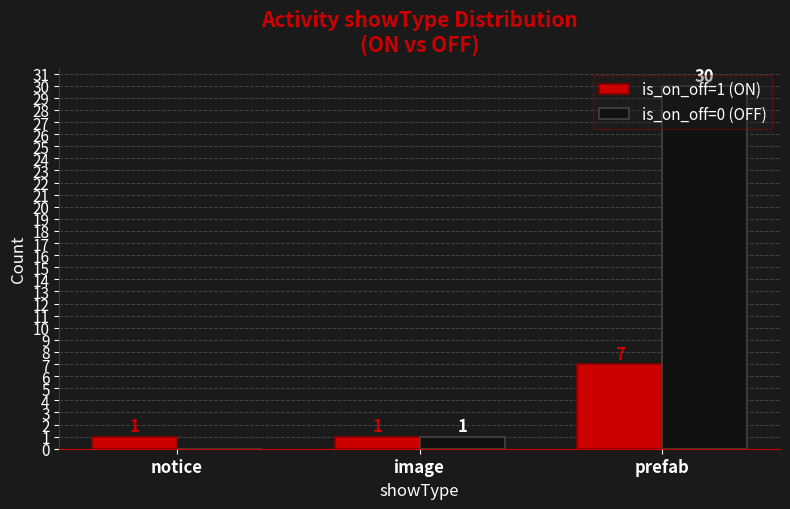

The value of is_on_off=1 (ON) at prefab is 7. True or false?

True